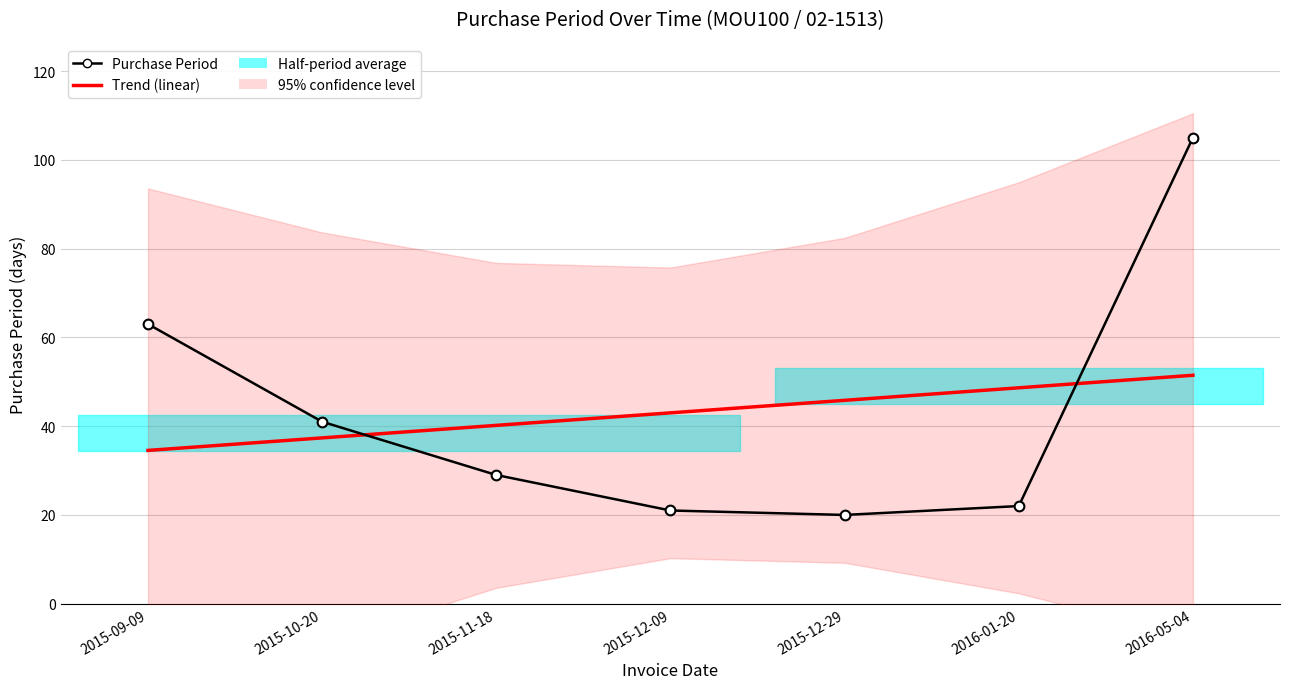

What is the label of the 7th point from the left?

2016-05-04